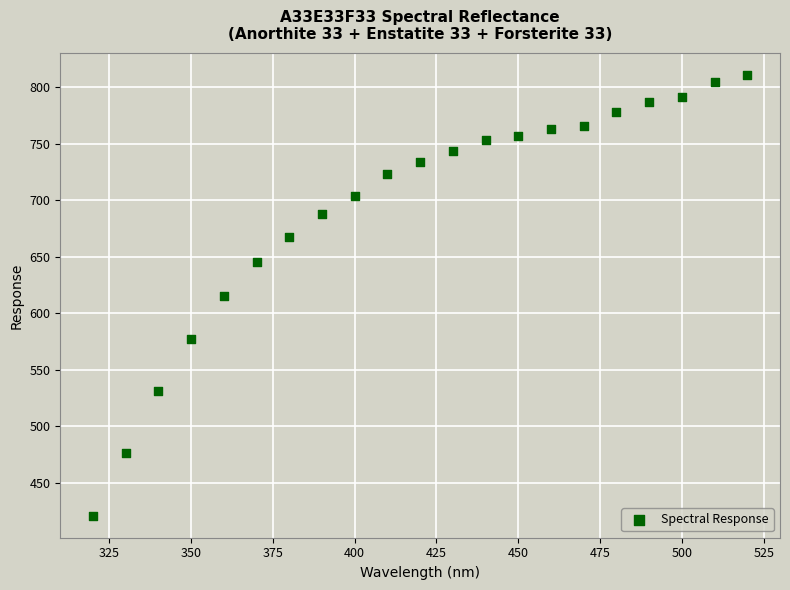

What is the range of Y values (max minus min)?

389.6